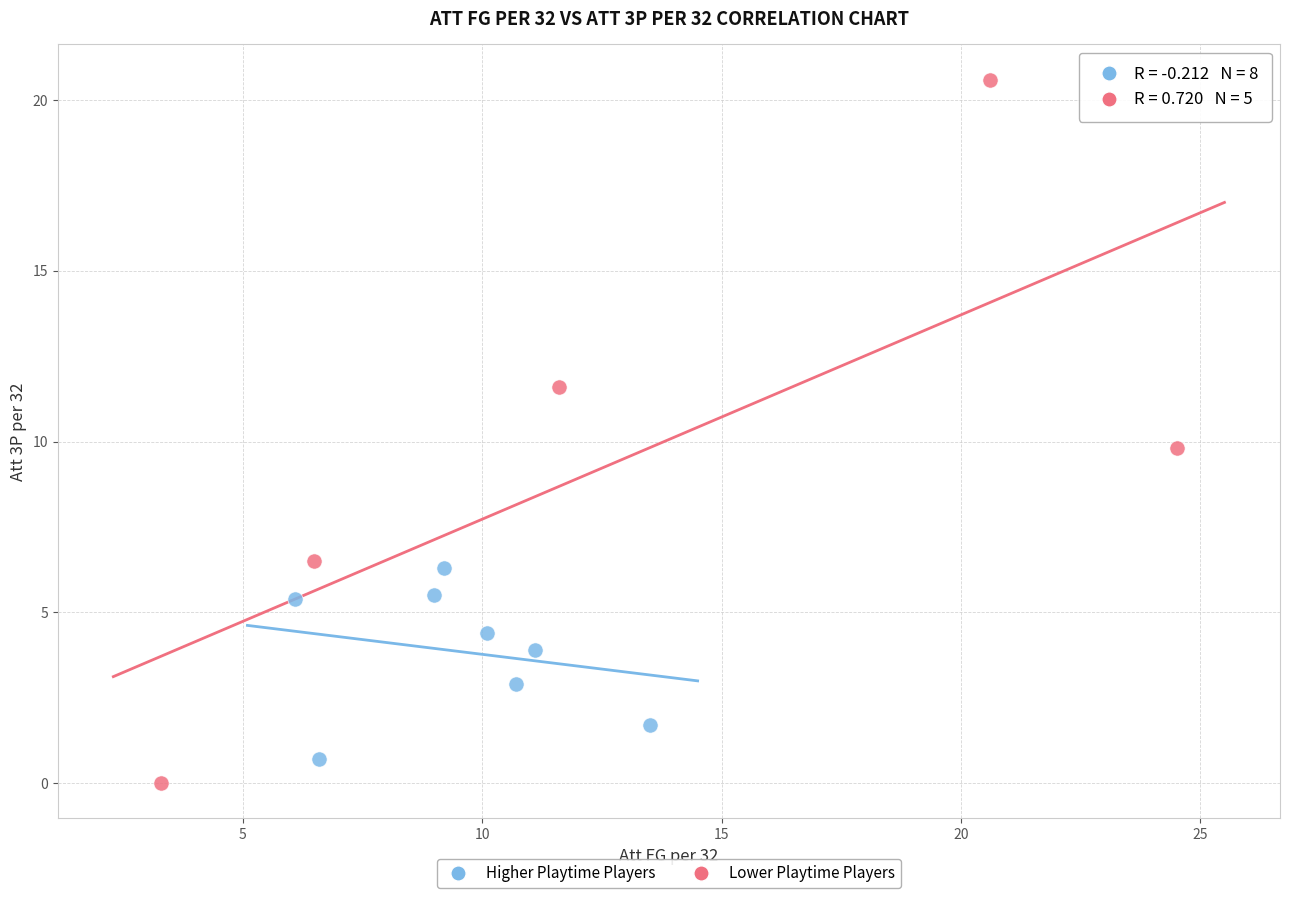

Which series has the largest Y range (max minus min)?

Lower Playtime Players